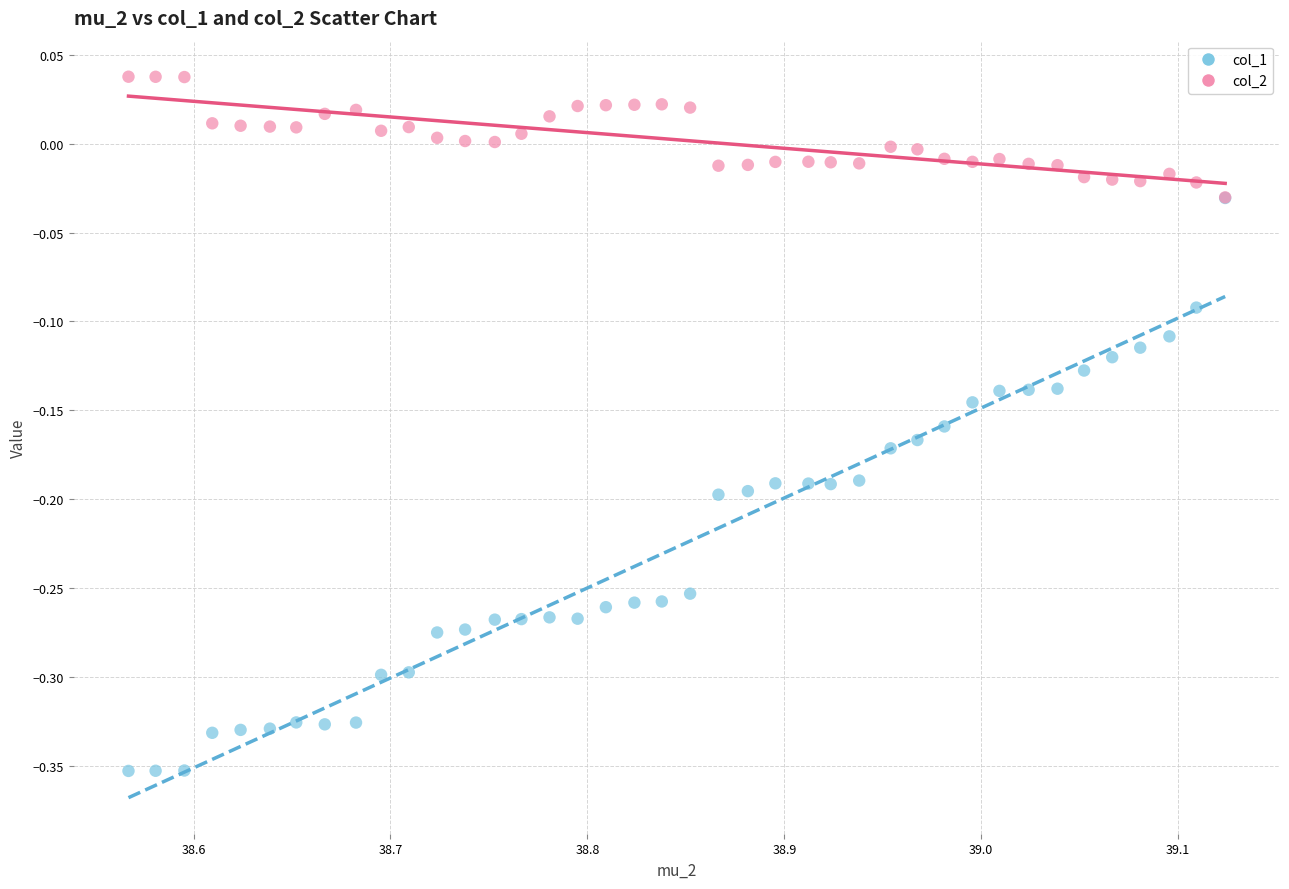

What are all the series names shown in the legend?

col_1, col_2